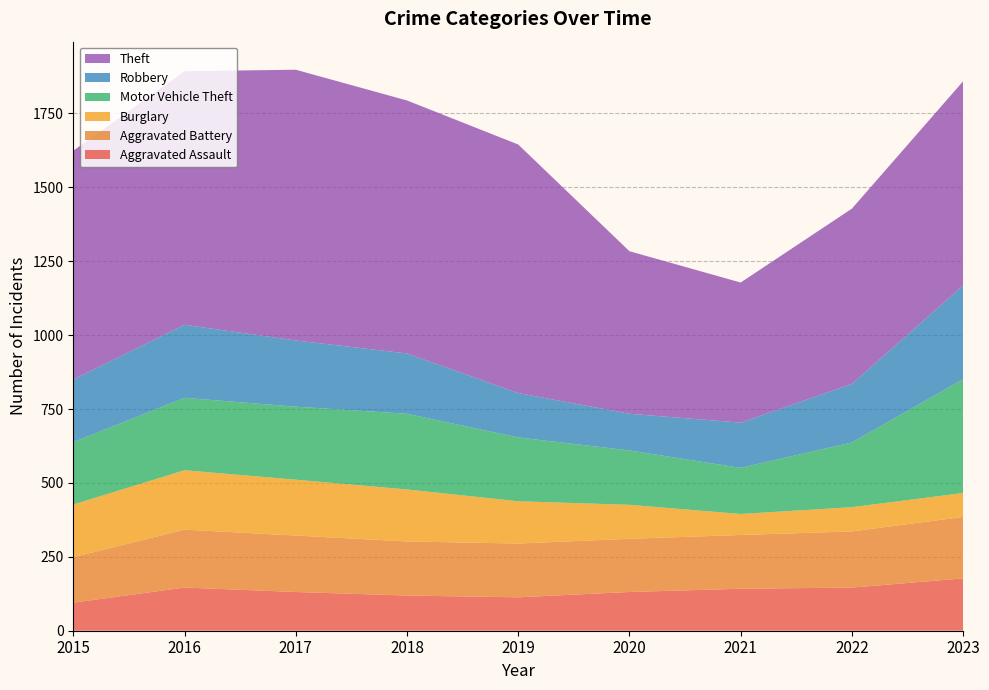

Reading left to right, transcribe all the data shown in this chart.

Aggravated Assault: 2015=95	2016=146	2017=131	2018=119	2019=113	2020=131	2021=142	2022=146	2023=177
Aggravated Battery: 2015=154	2016=196	2017=191	2018=183	2019=182	2020=180	2021=182	2022=190	2023=208
Burglary: 2015=178	2016=201	2017=189	2018=176	2019=143	2020=115	2021=71	2022=82	2023=81
Motor Vehicle Theft: 2015=211	2016=245	2017=247	2018=256	2019=216	2020=184	2021=156	2022=219	2023=385
Robbery: 2015=212	2016=247	2017=224	2018=204	2019=150	2020=124	2021=153	2022=198	2023=317
Theft: 2015=774	2016=858	2017=916	2018=856	2019=841	2020=550	2021=474	2022=593	2023=691